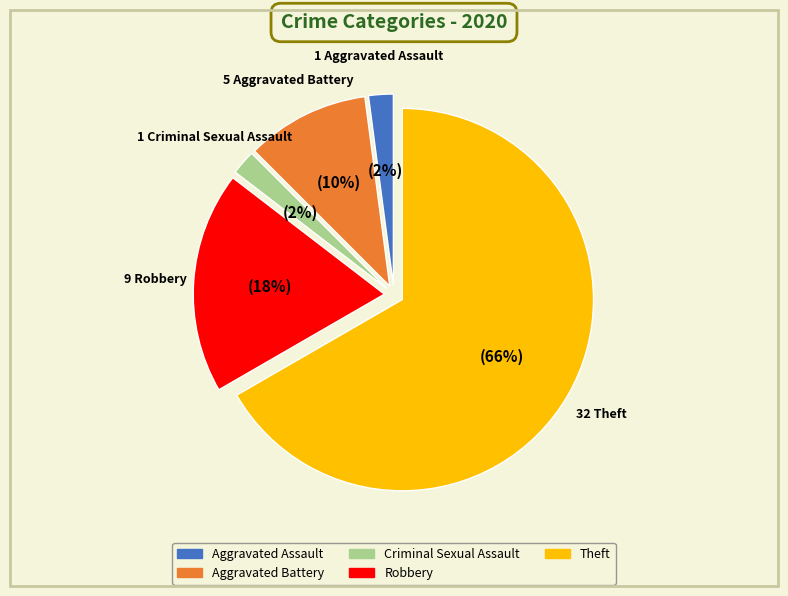

What is the change in value from Criminal Sexual Assault to Theft?

+31